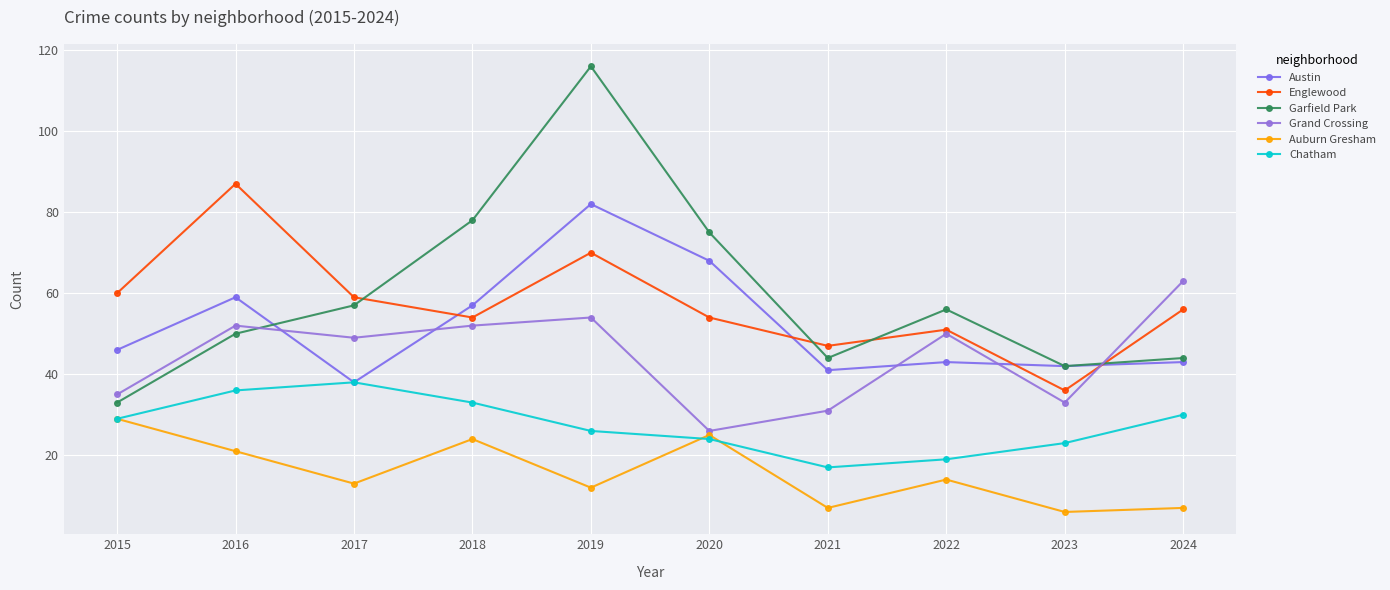

What is the total value across all series at 2019?

360